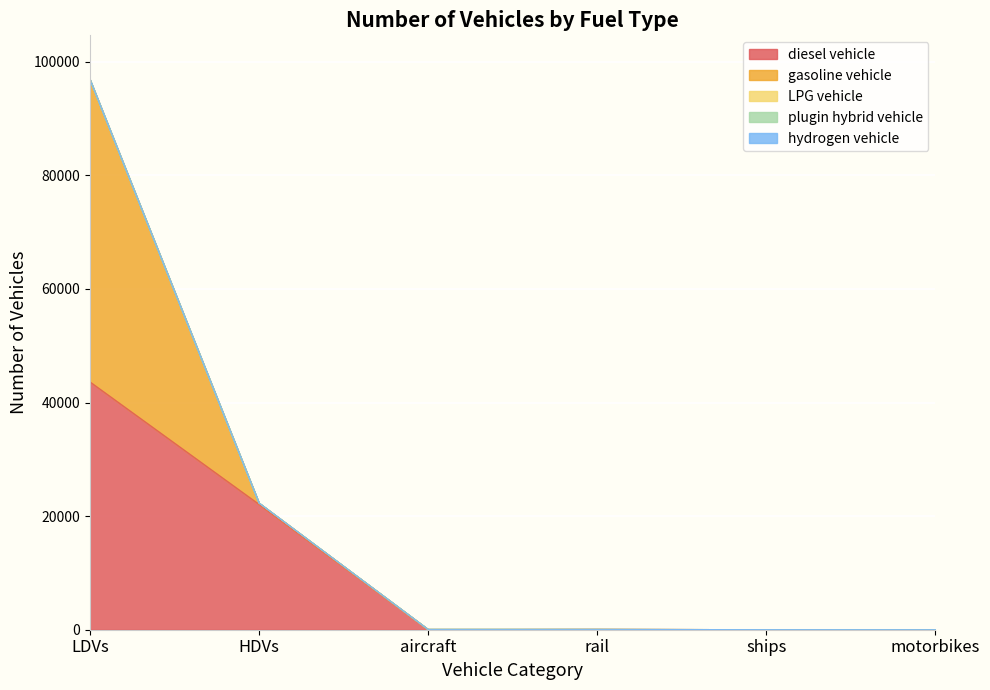

True or false: plugin hybrid vehicle has more than 0 points higher than both neighbors.

True